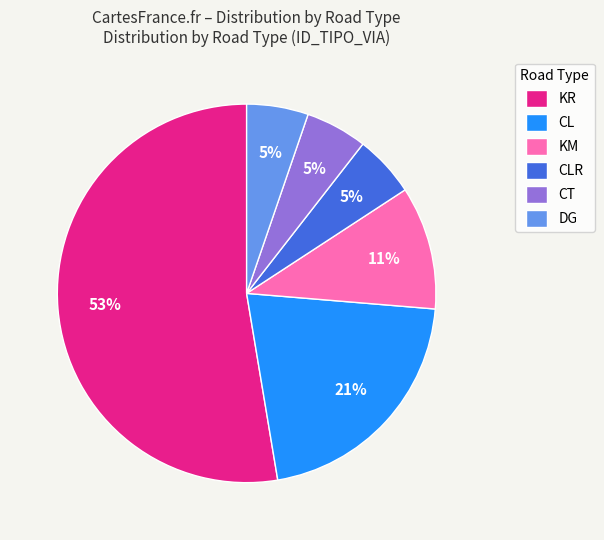

Count the number of slices in the pie.

6